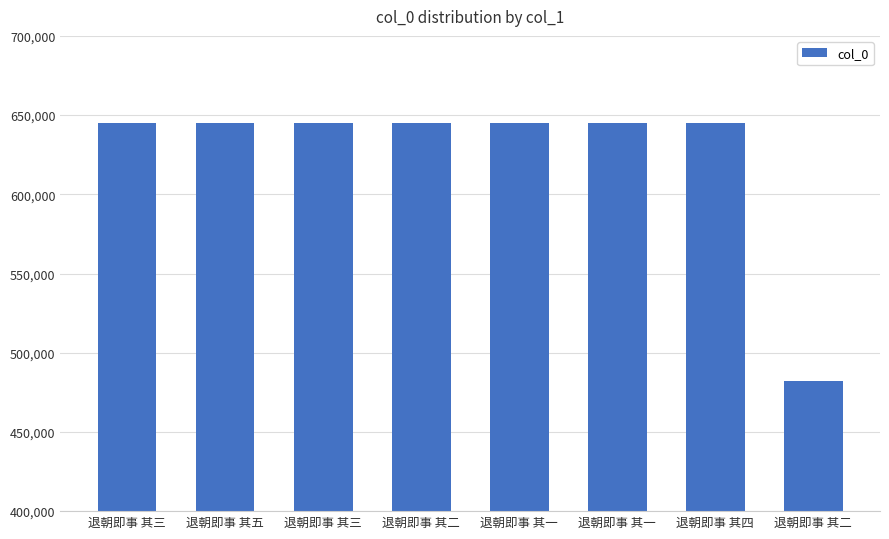

How many categories are shown in the chart?

8